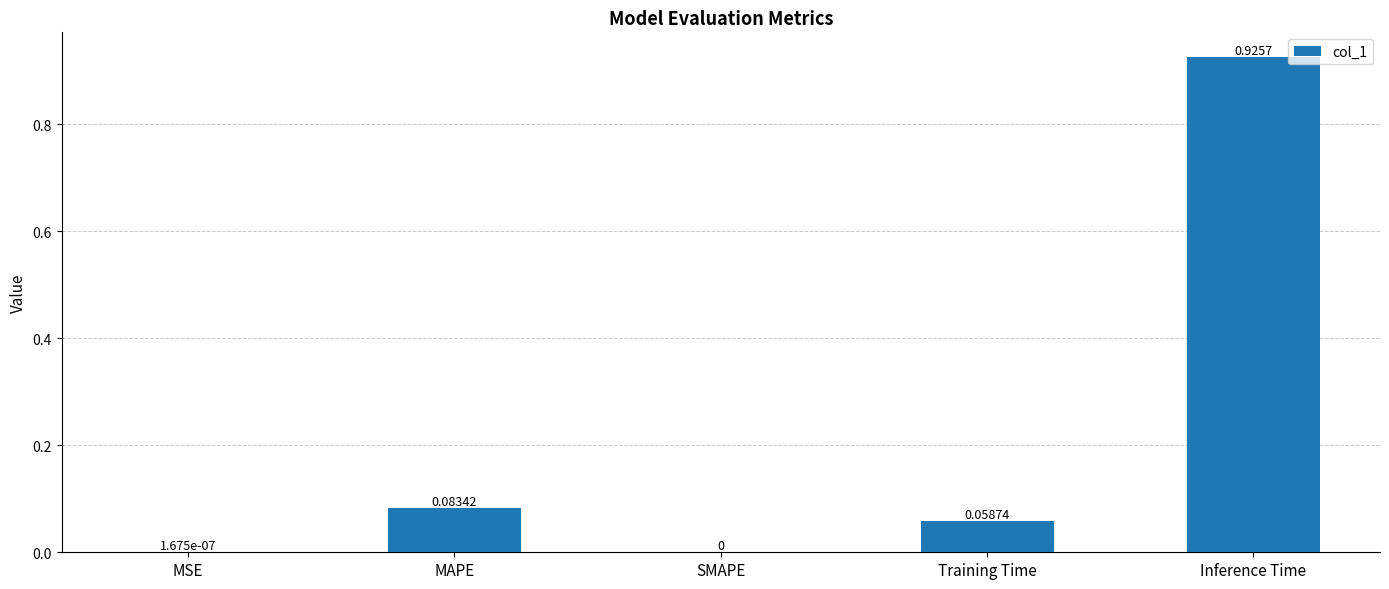

At which category does the chart reach its peak across all series?

Inference Time